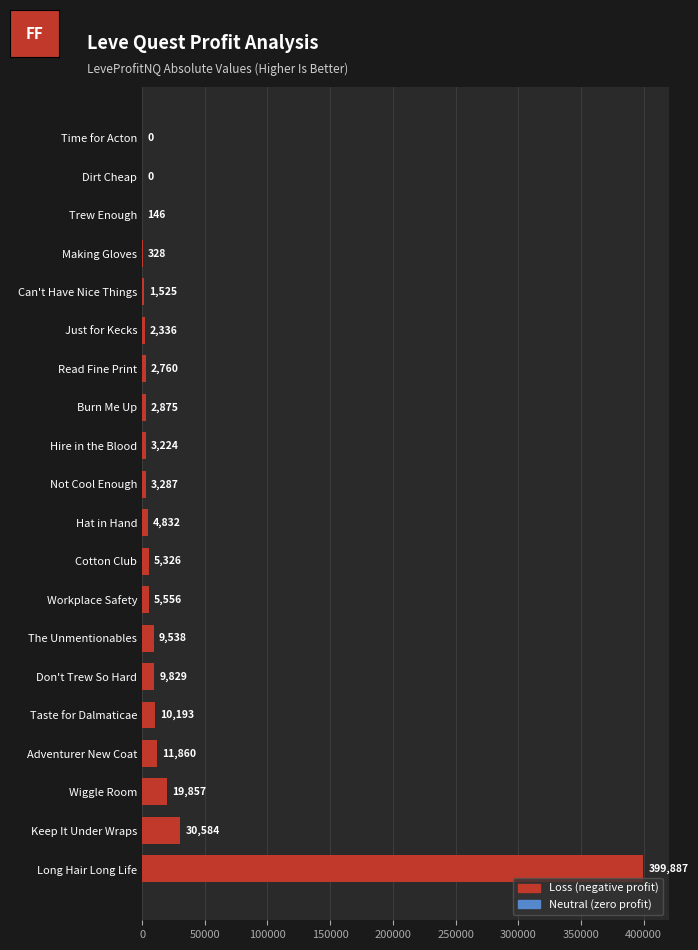

What is the maximum value shown in the chart?

399887